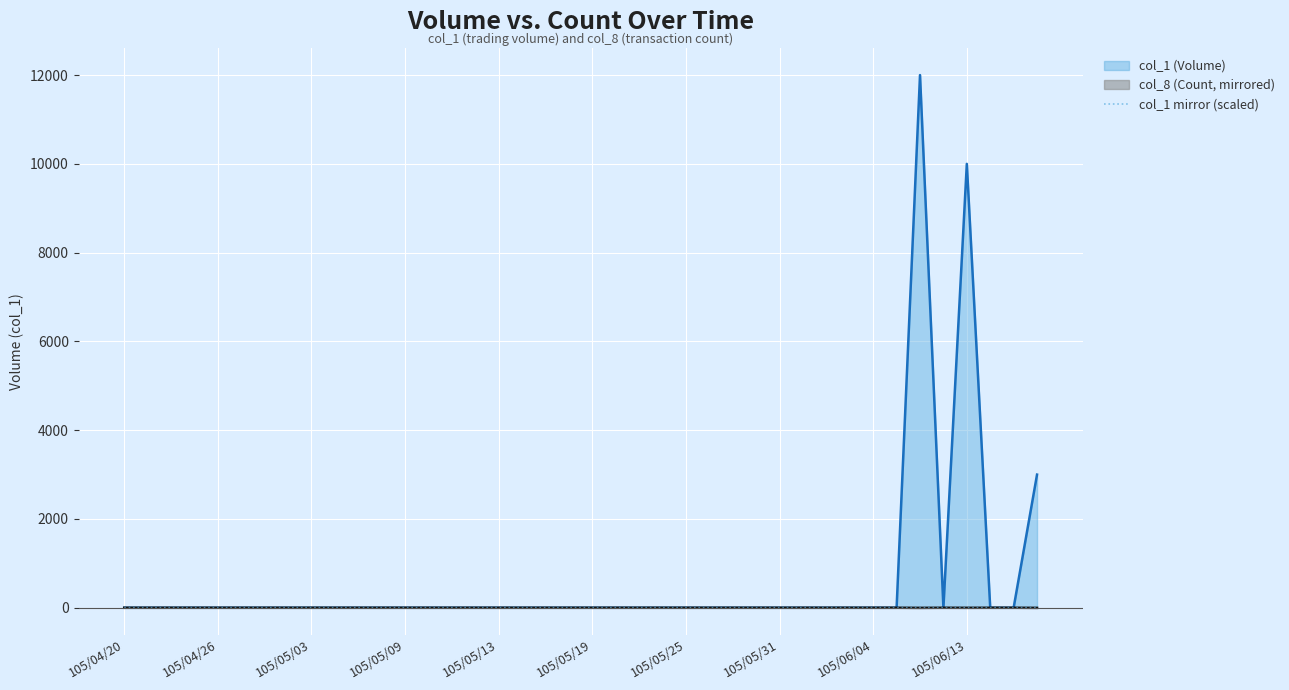

The value of col_1 (Volume) at 105/06/04 is 0.0. True or false?

True